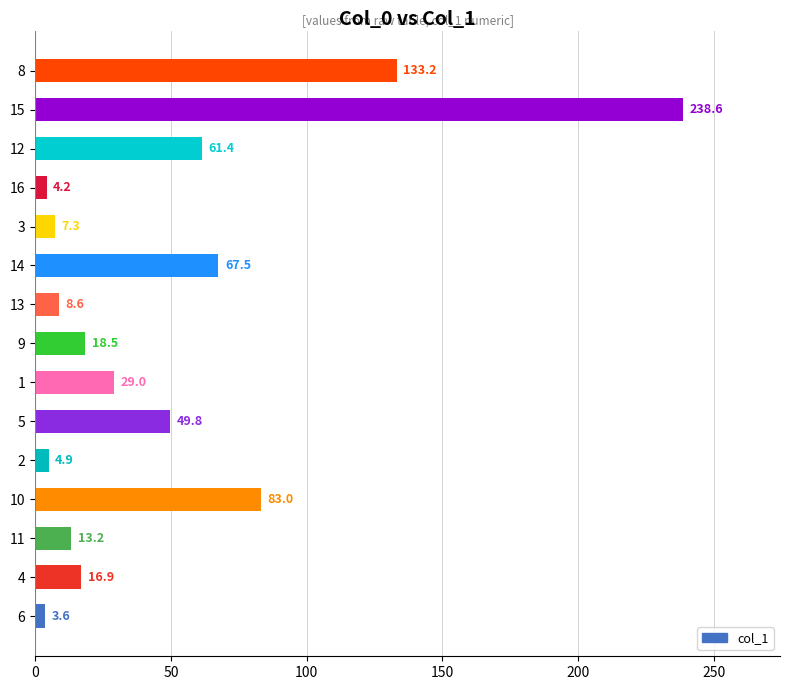

Between 10 and 12, which is larger?

10